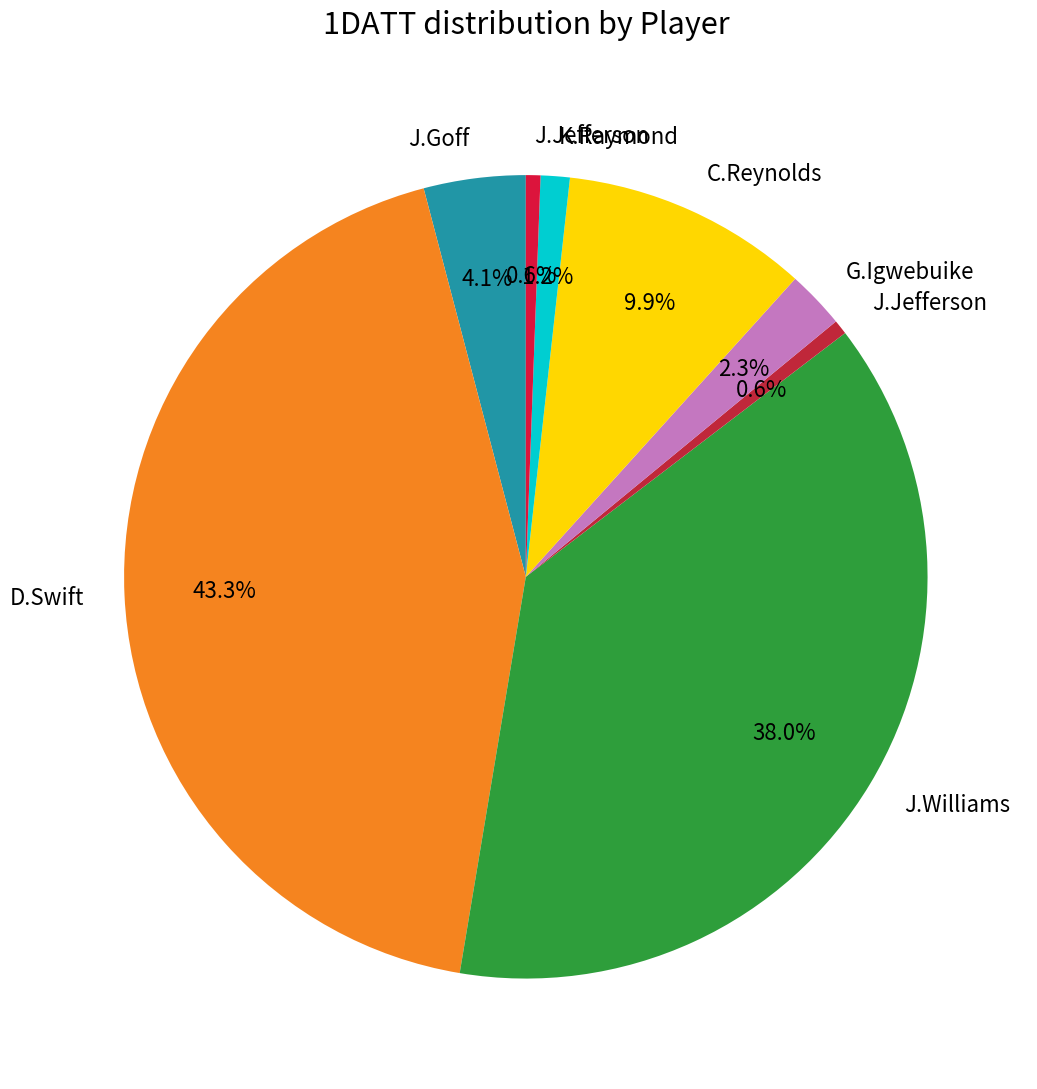

Count the number of slices in the pie.

8